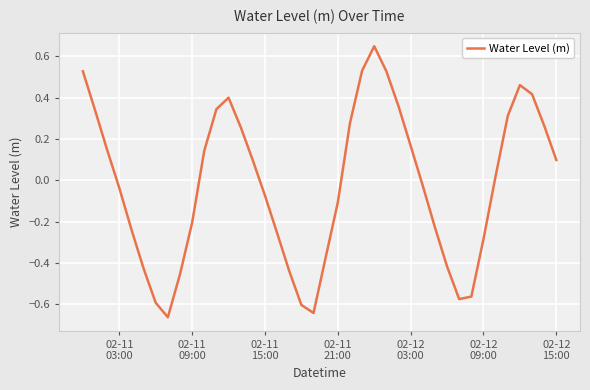

What is the difference between the maximum and minimum values?

1.3